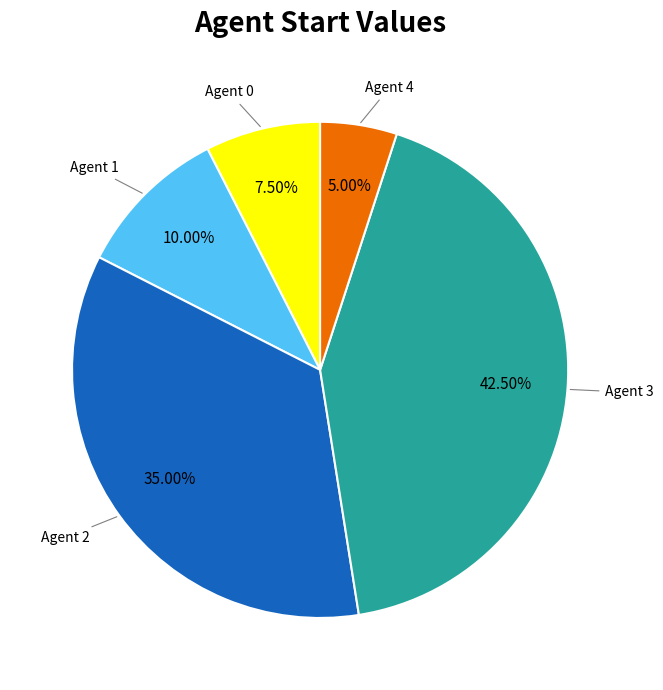

Rank the categories by value from highest to lowest.

Agent 3, Agent 2, Agent 1, Agent 0, Agent 4